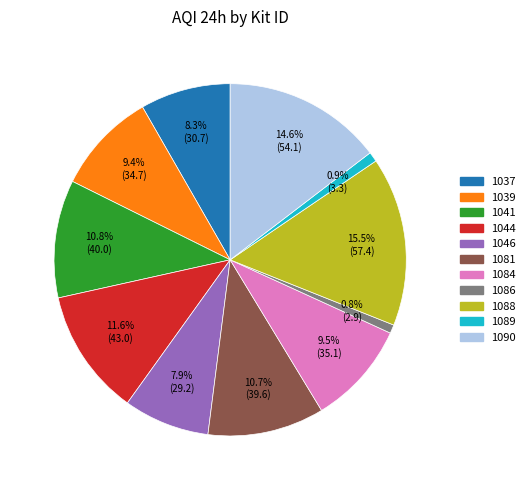

Is there a majority slice in this chart?

No